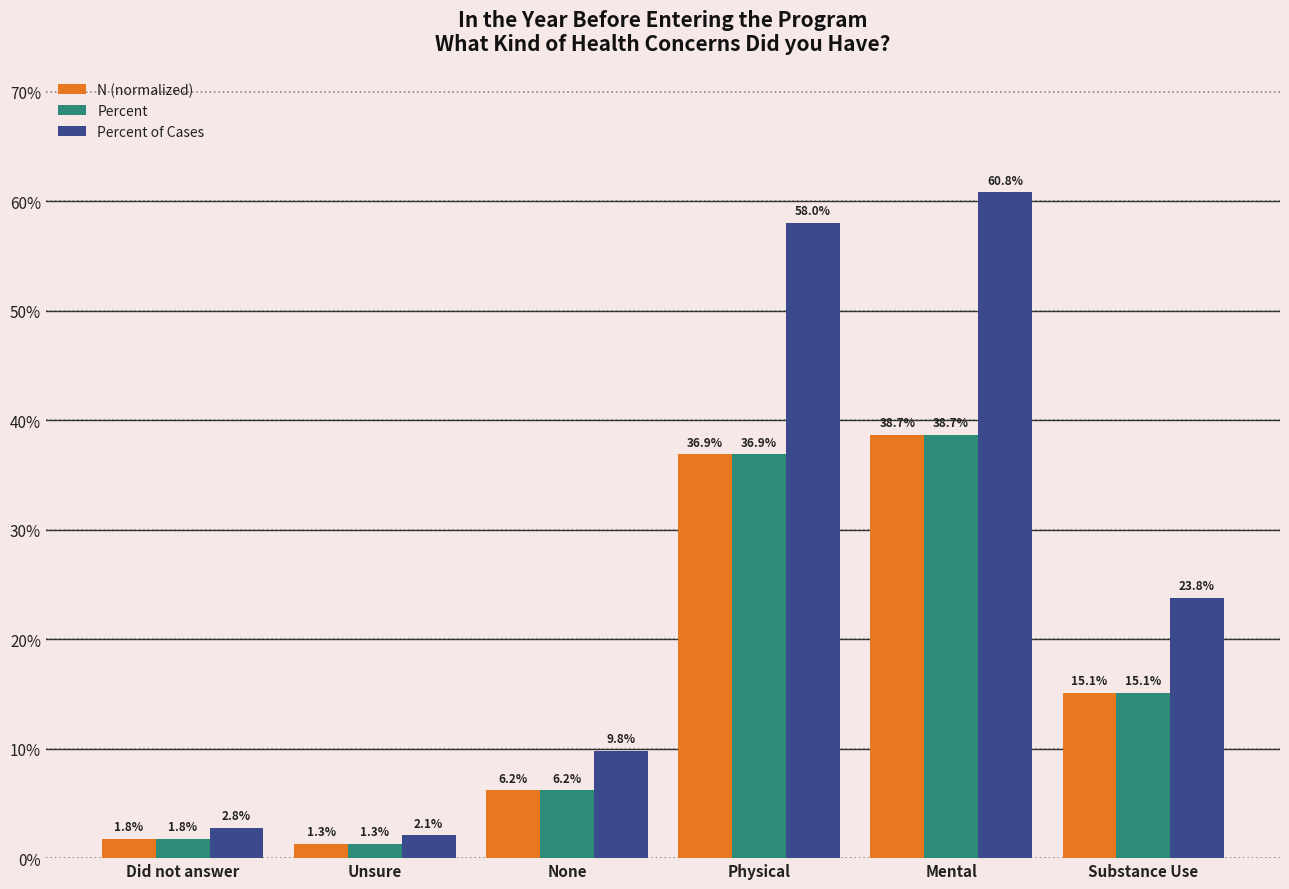

Which series has the widest spread of values?

Percent of Cases